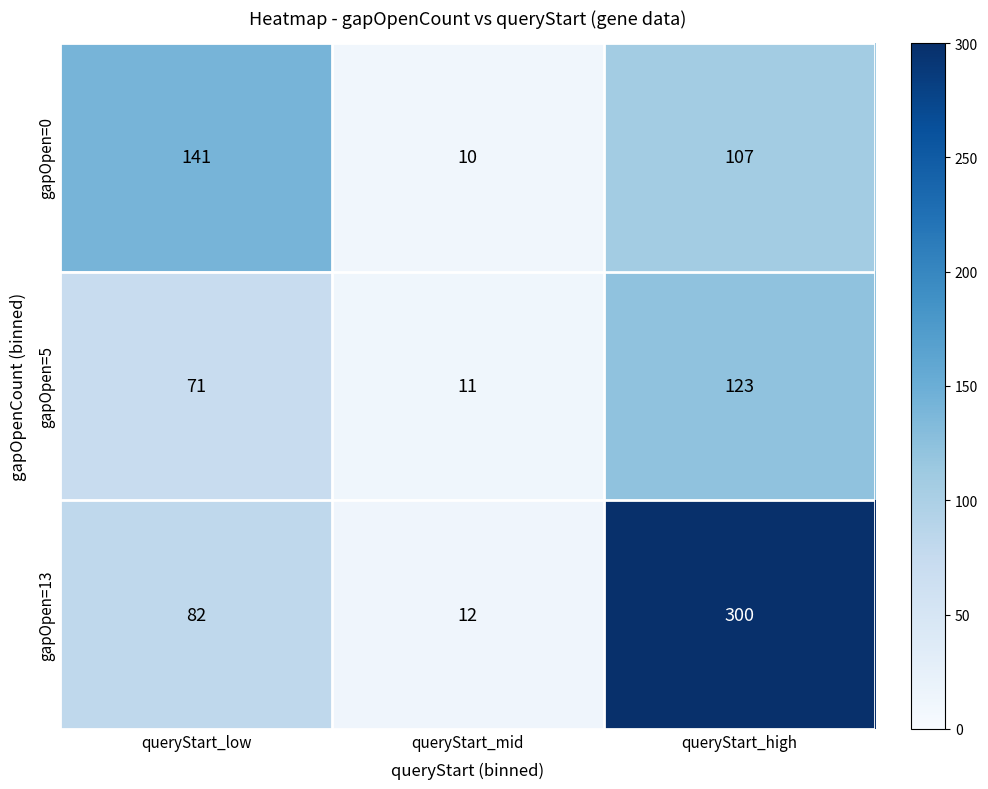

Count the number of data series in this chart.

3